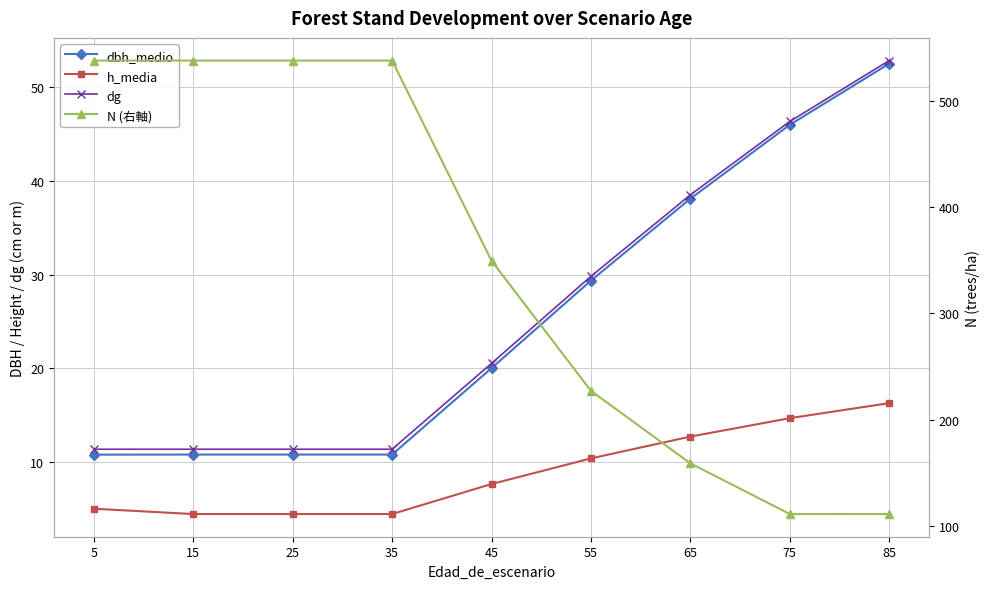

Is the value of dbh_medio at 5 greater than the value of N (右軸) at 55?

No